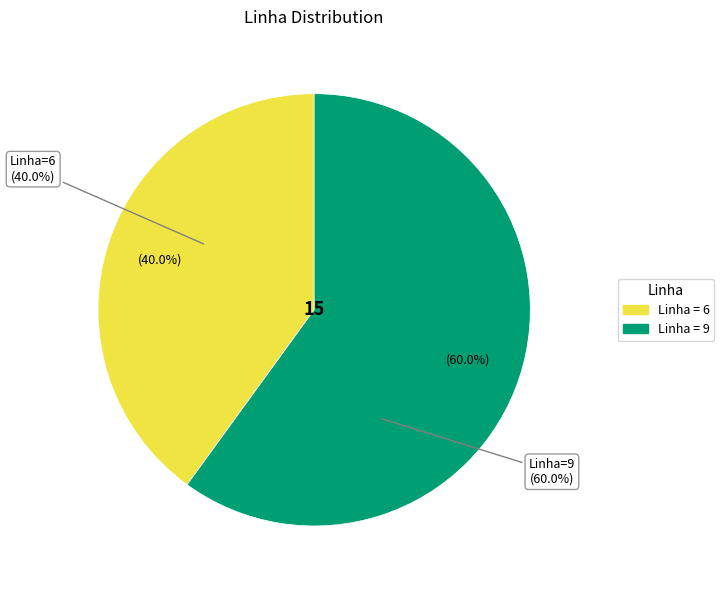

Does 9 account for over 50% of the chart?

Yes